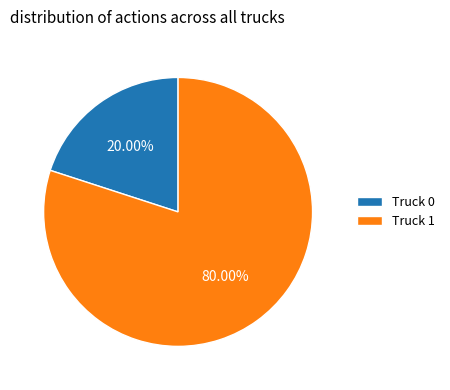

Between Truck 0 and Truck 1, which is larger?

Truck 1